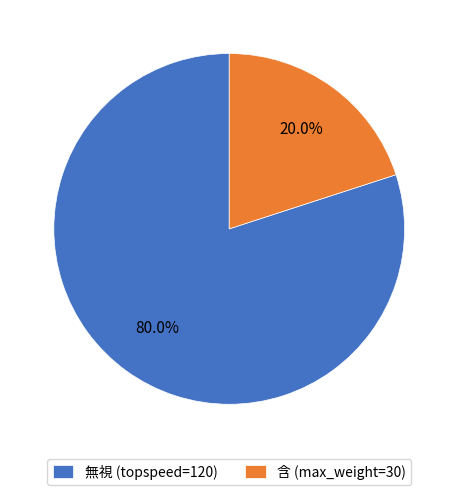

What percentage do 無視 (topspeed=120) and 含 (max_weight=30) together represent?

100.0%